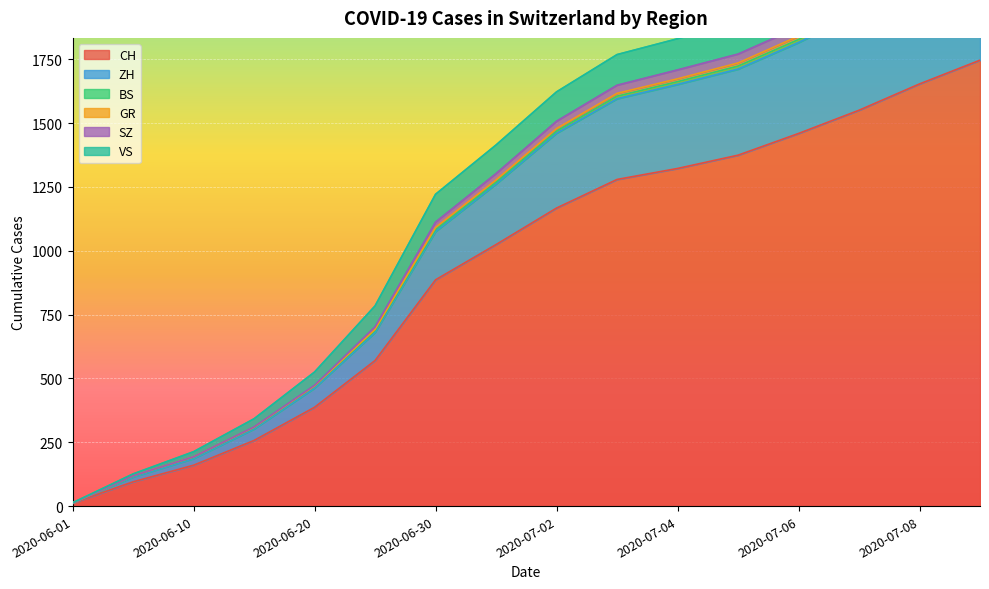

At which category is the sum across all series the highest?

2020-07-09